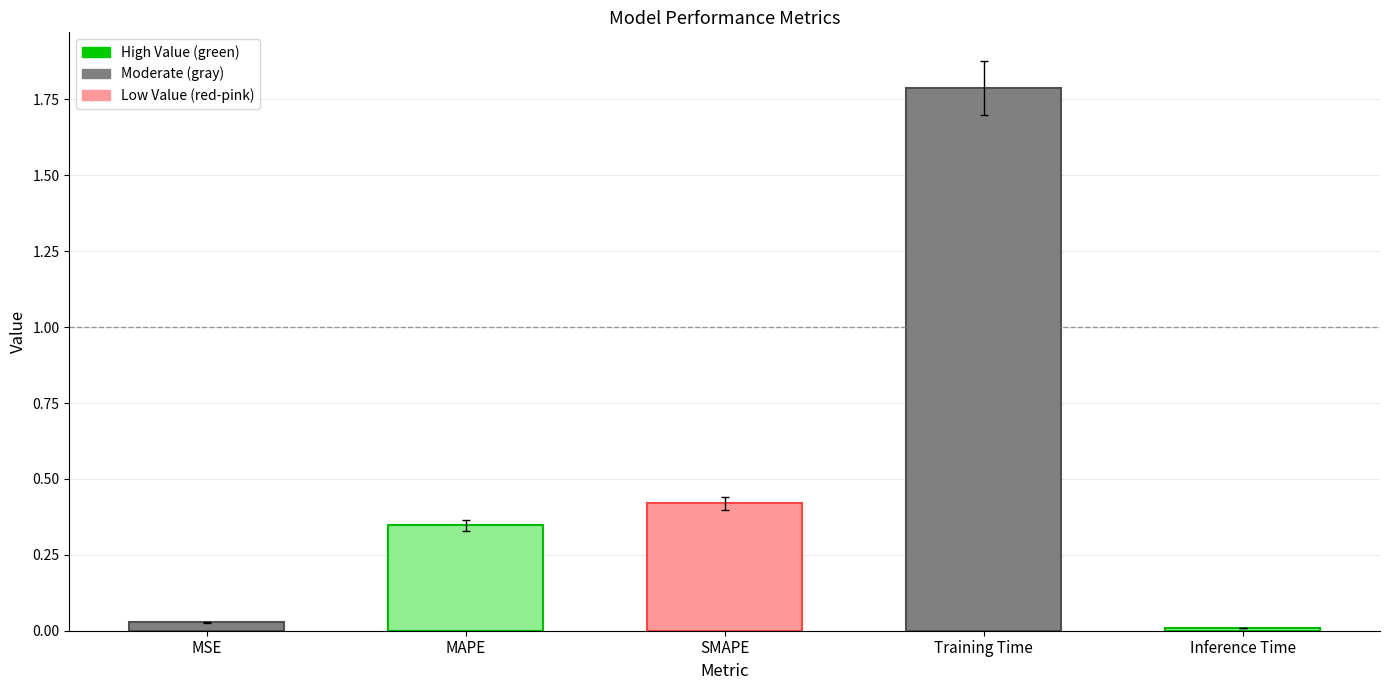

What is the difference between the values at Inference Time and Training Time?

1.8